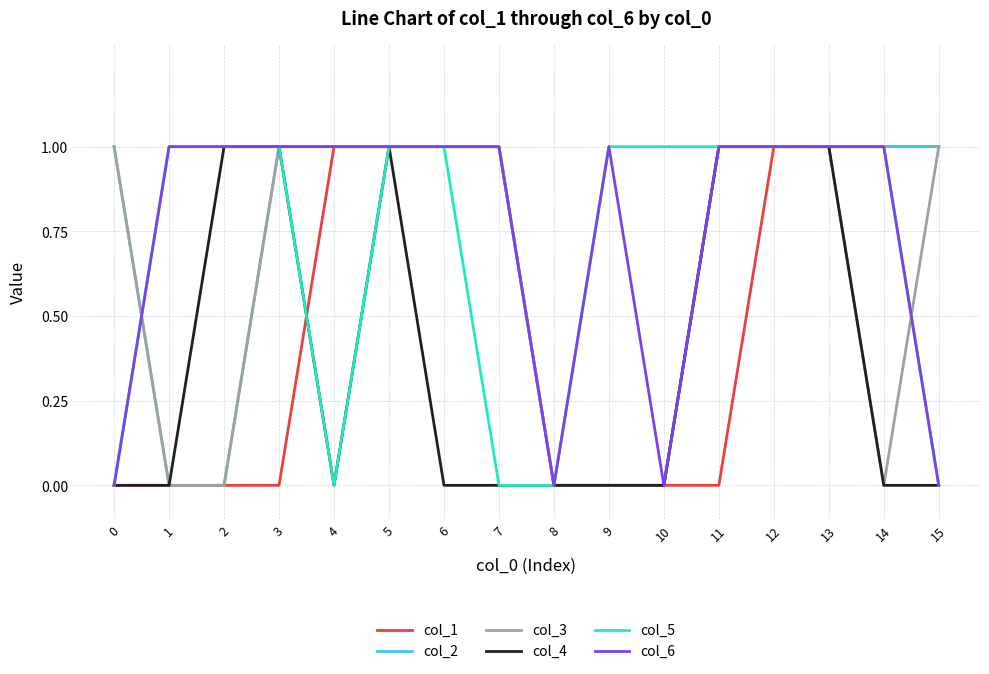

Is the value of col_4 at 7 greater than the value of col_6 at 3?

No